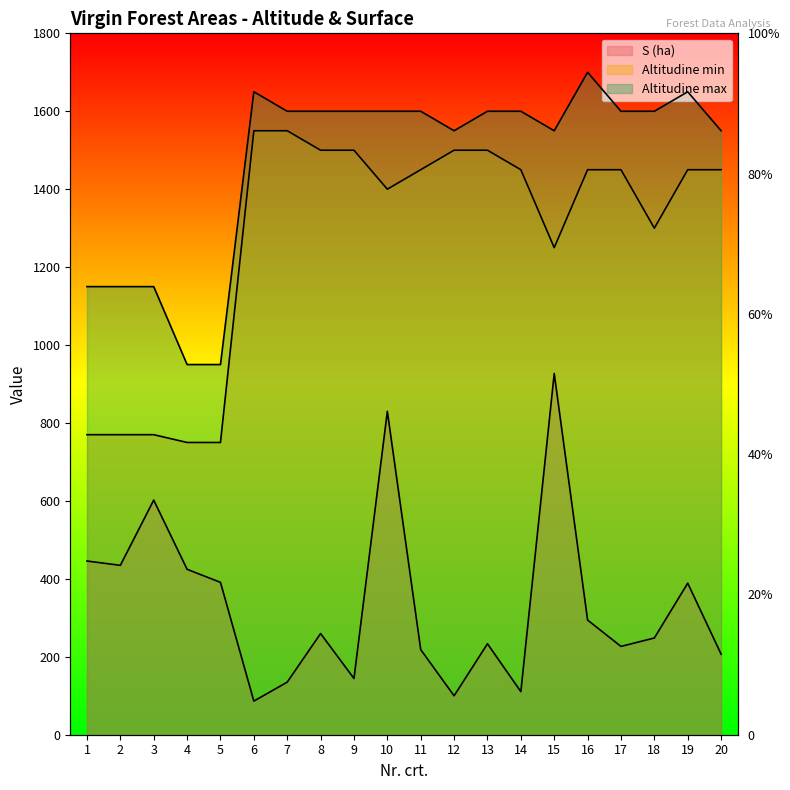

True or false: Altitudine max has a value of 2482.3 at 7.

False